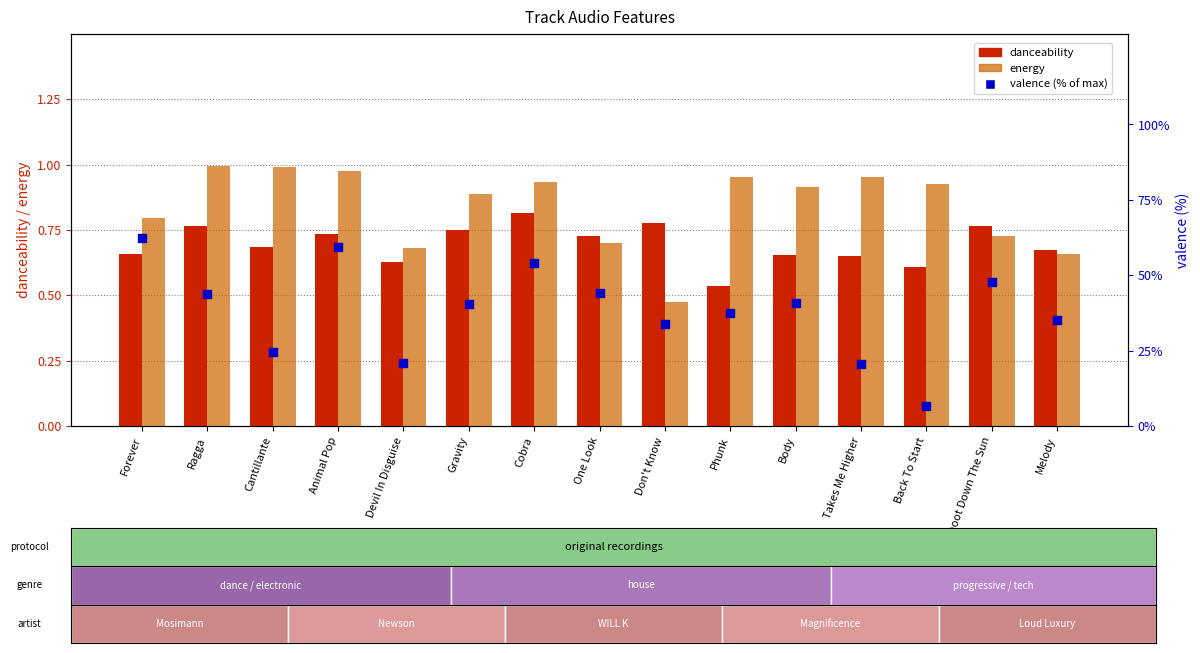

Which series contains the lowest Y value?

energy